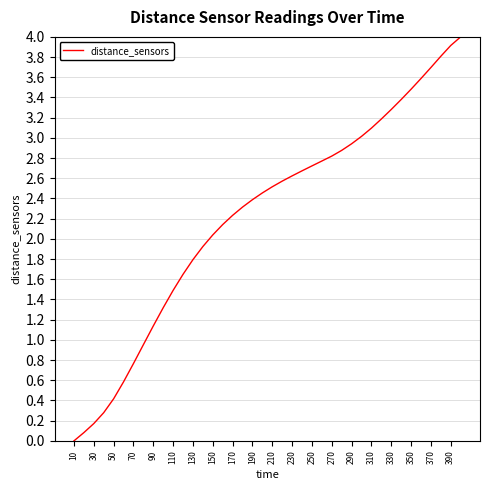

What is the greatest value displayed?

4.0